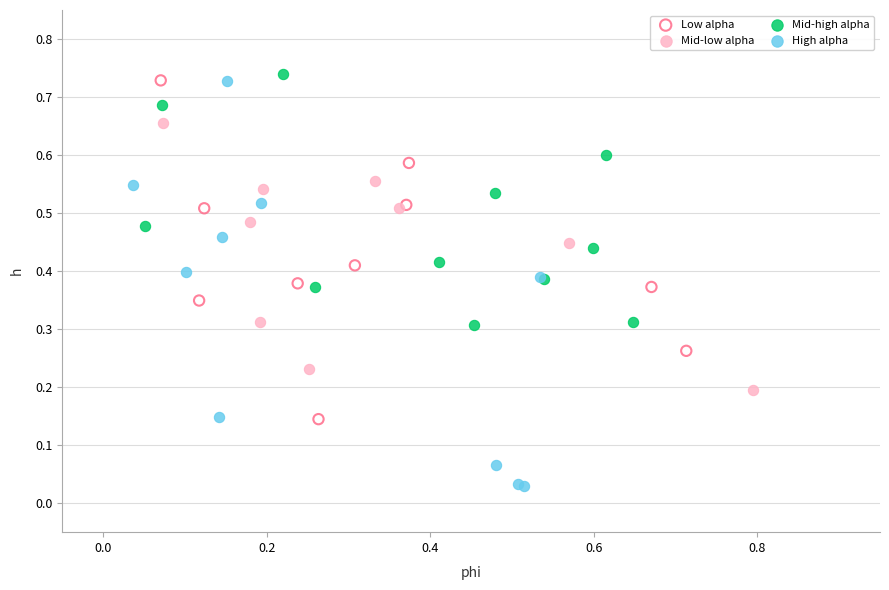

Which series has the widest spread of Y values?

High alpha